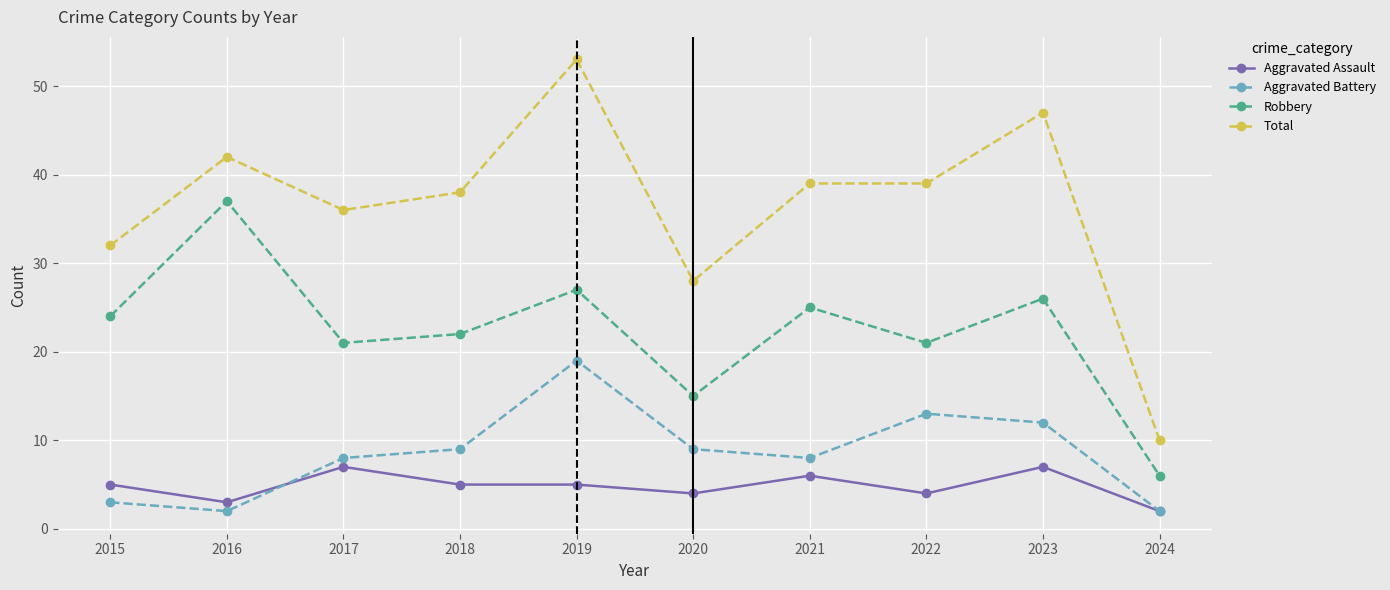

Reading left to right, list all the values displayed in this chart.

Aggravated Assault: 5	3	7	5	5	4	6	4	7	2
Aggravated Battery: 3	2	8	9	19	9	8	13	12	2
Robbery: 24	37	21	22	27	15	25	21	26	6
Total: 32	42	36	38	53	28	39	39	47	10